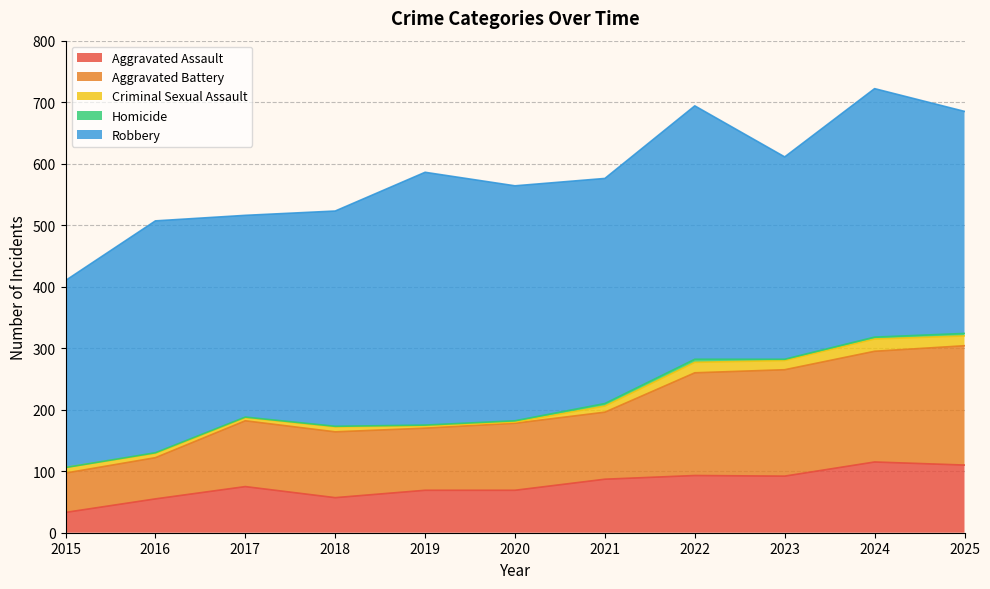

True or false: Robbery has a value of 161 at 2025.

False